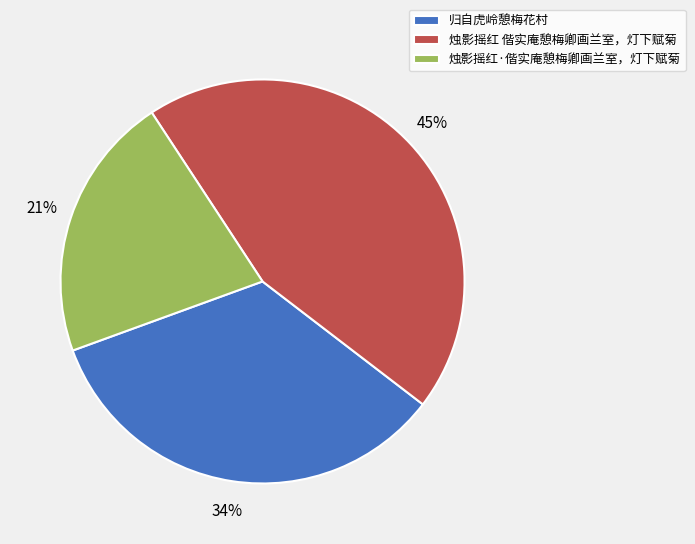

Is the sum of 烛影摇红·偕实庵憩梅卿画兰室，灯下赋菊 and 归自虎岭憩梅花村 greater than half?

Yes